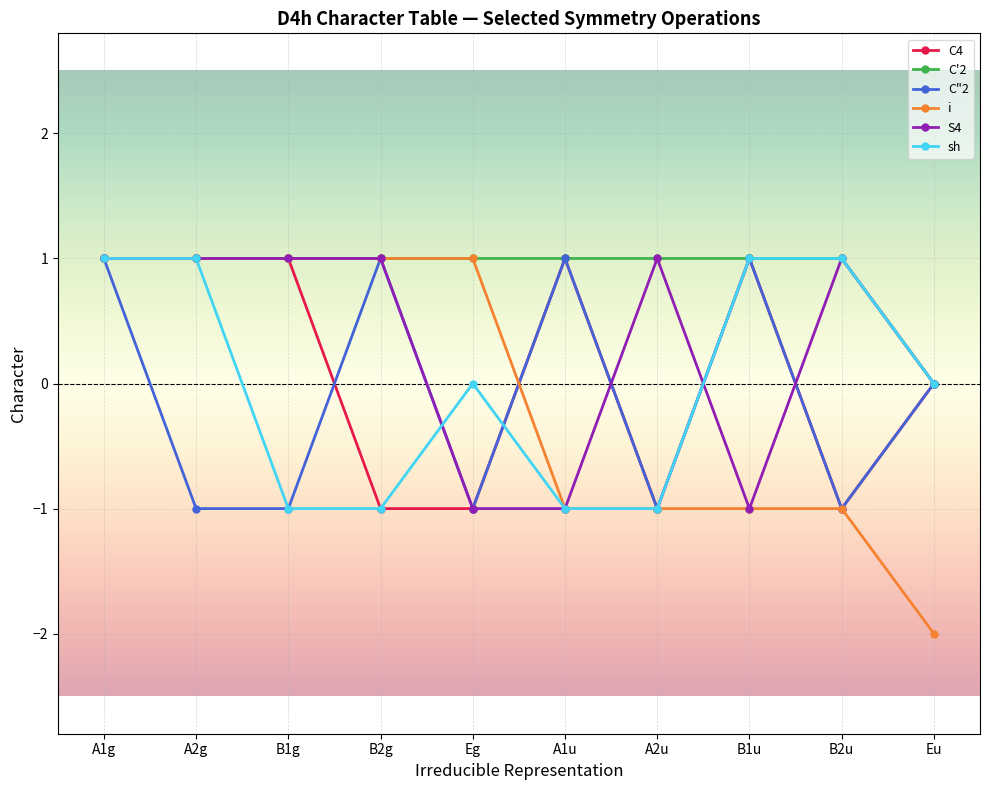

Is it true that S4 equals 1 at A2g?

True